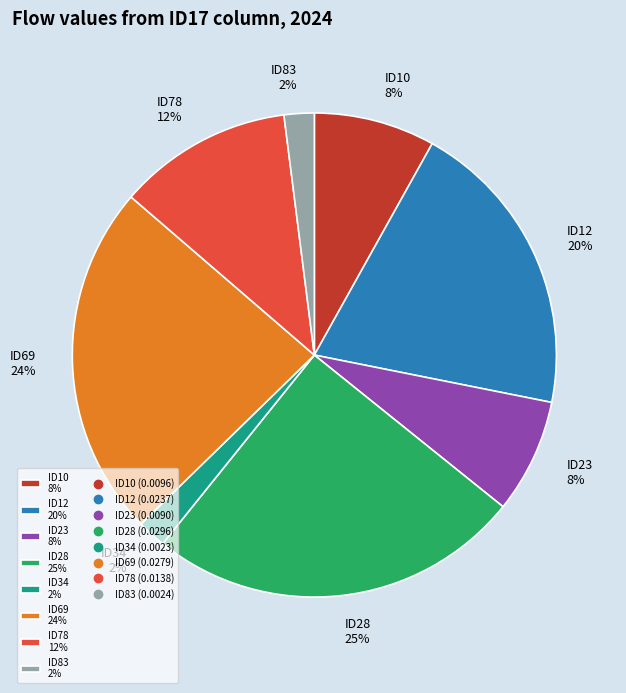

To the nearest percent, what is the difference between the largest and smallest slice percentages?

23%